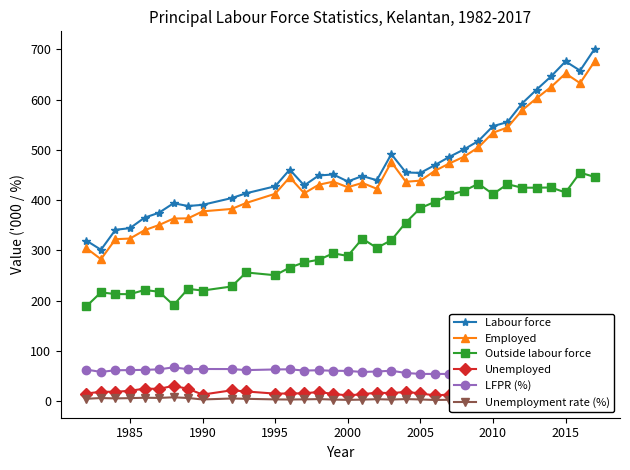

What is the lowest value of the Labour force series?

301.3